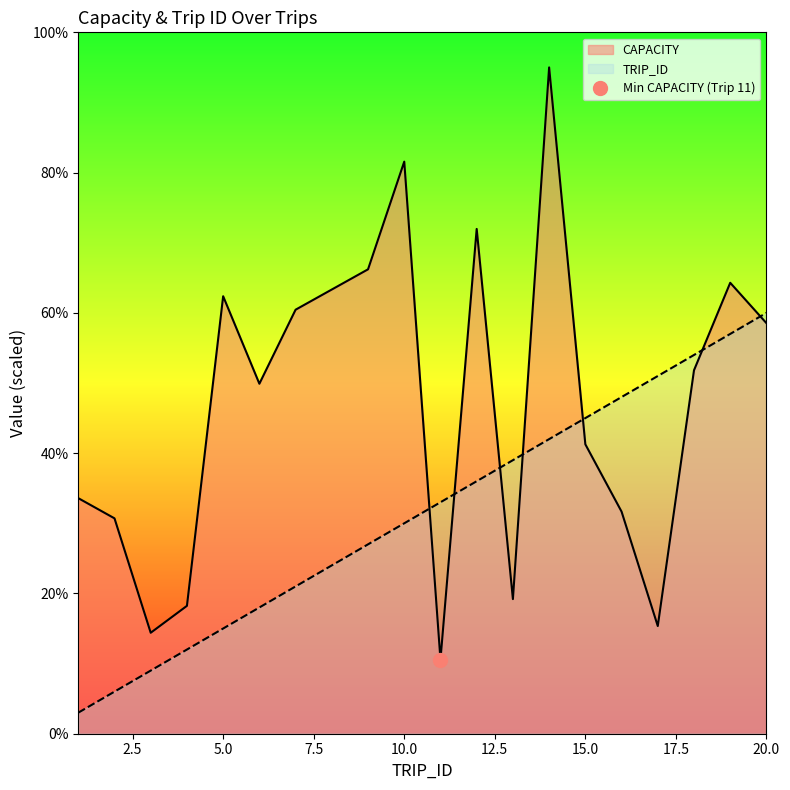

After their last crossing, which series has the higher values: TRIP_ID or CAPACITY?

TRIP_ID